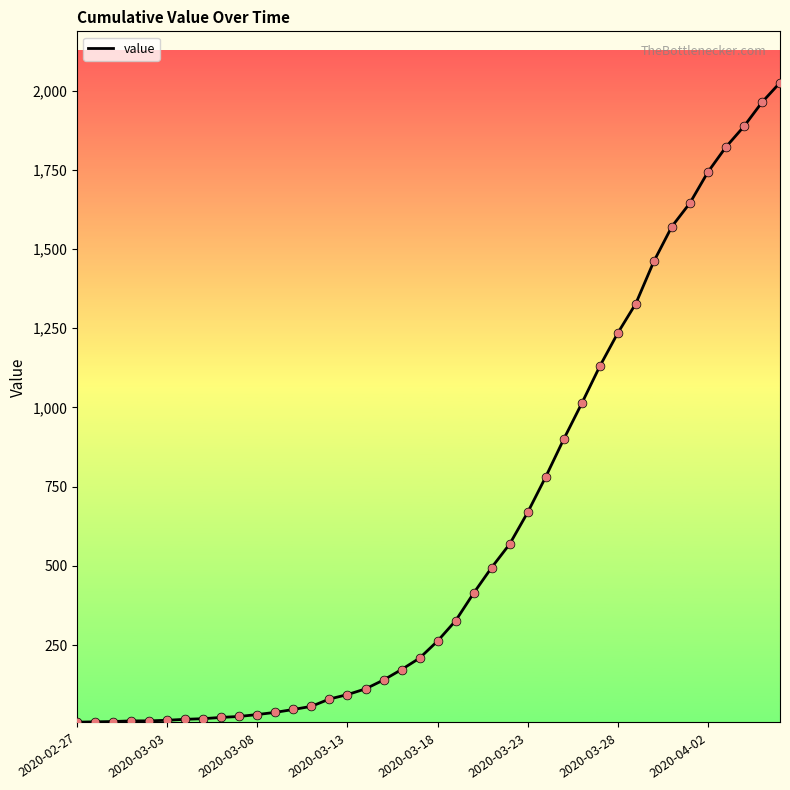

What is the maximum value shown in the chart?

2025